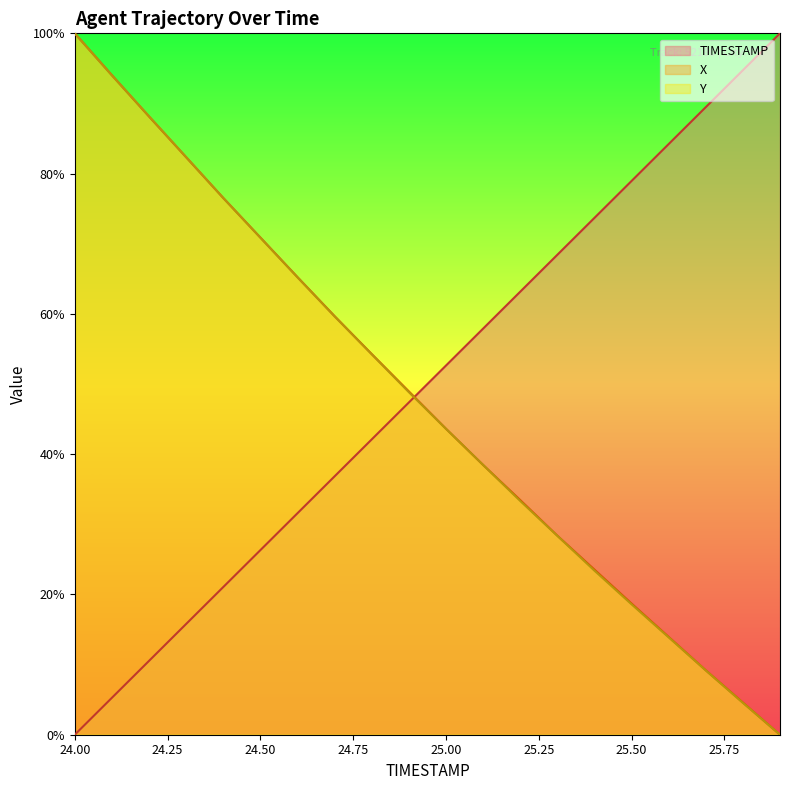

Rank the series at 24.1 from highest to lowest value.

X, Y, TIMESTAMP